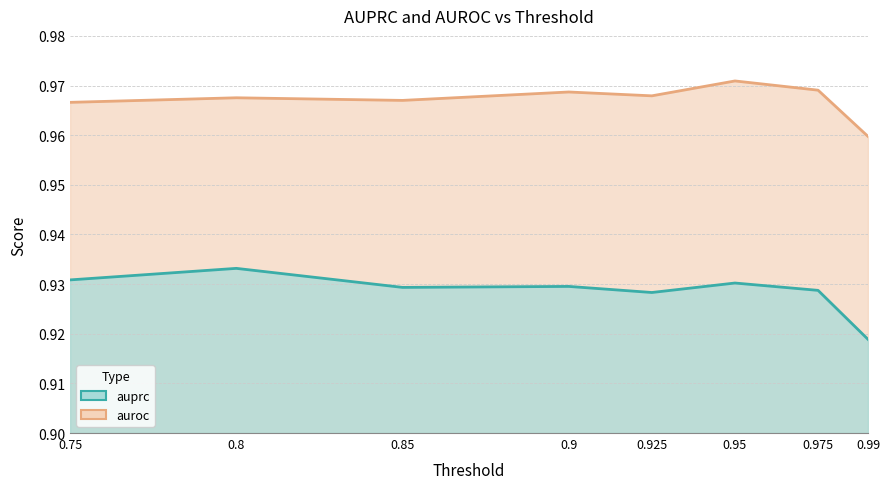

The value of auprc at 0.975 is 0.9. True or false?

True